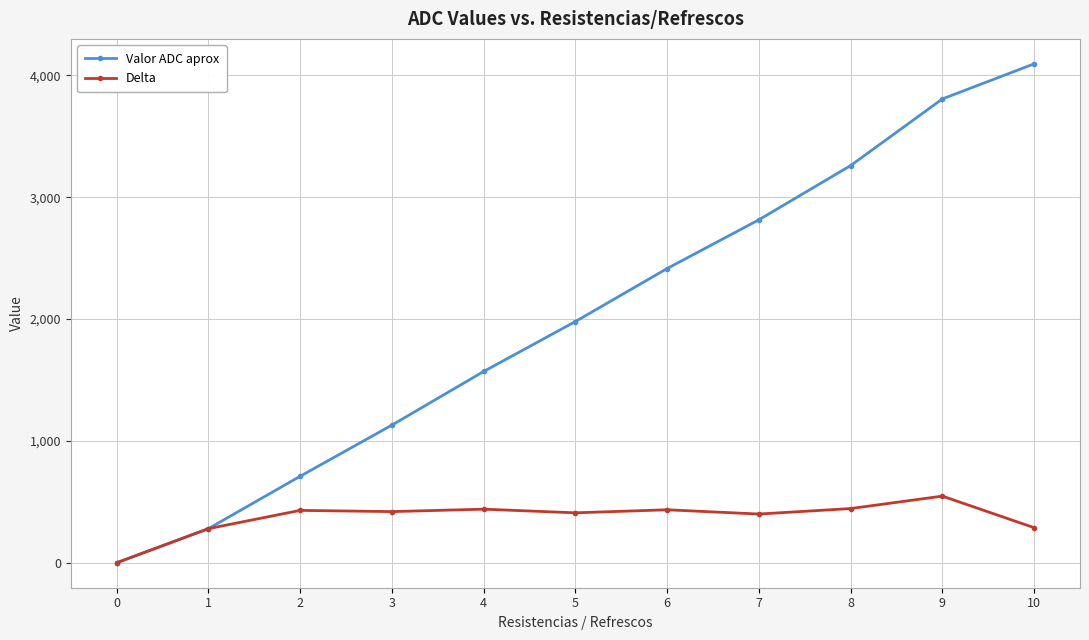

What is the greatest value displayed?

4095